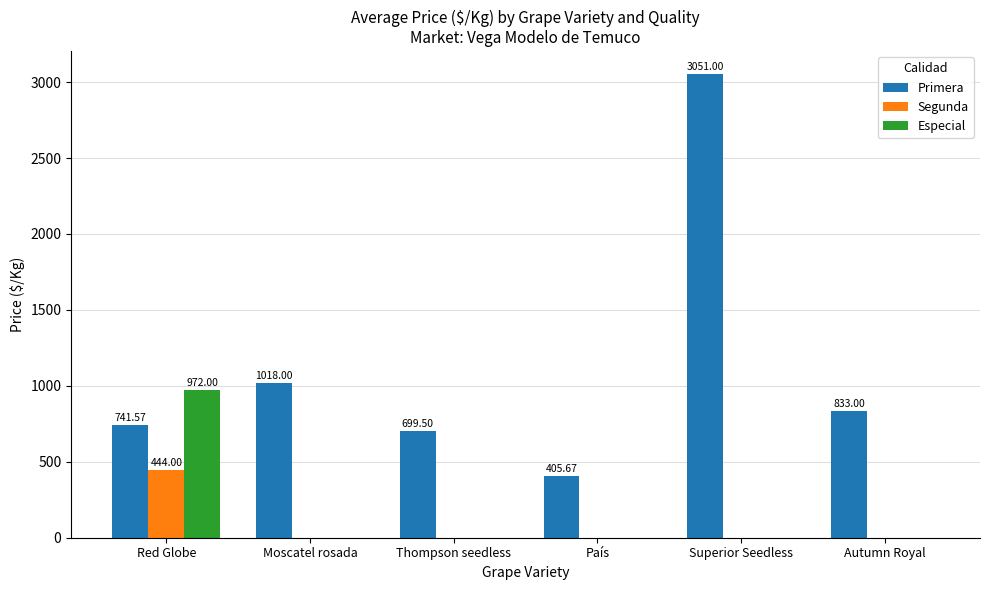

Where is Primera nearest to the value 1728?

Moscatel rosada